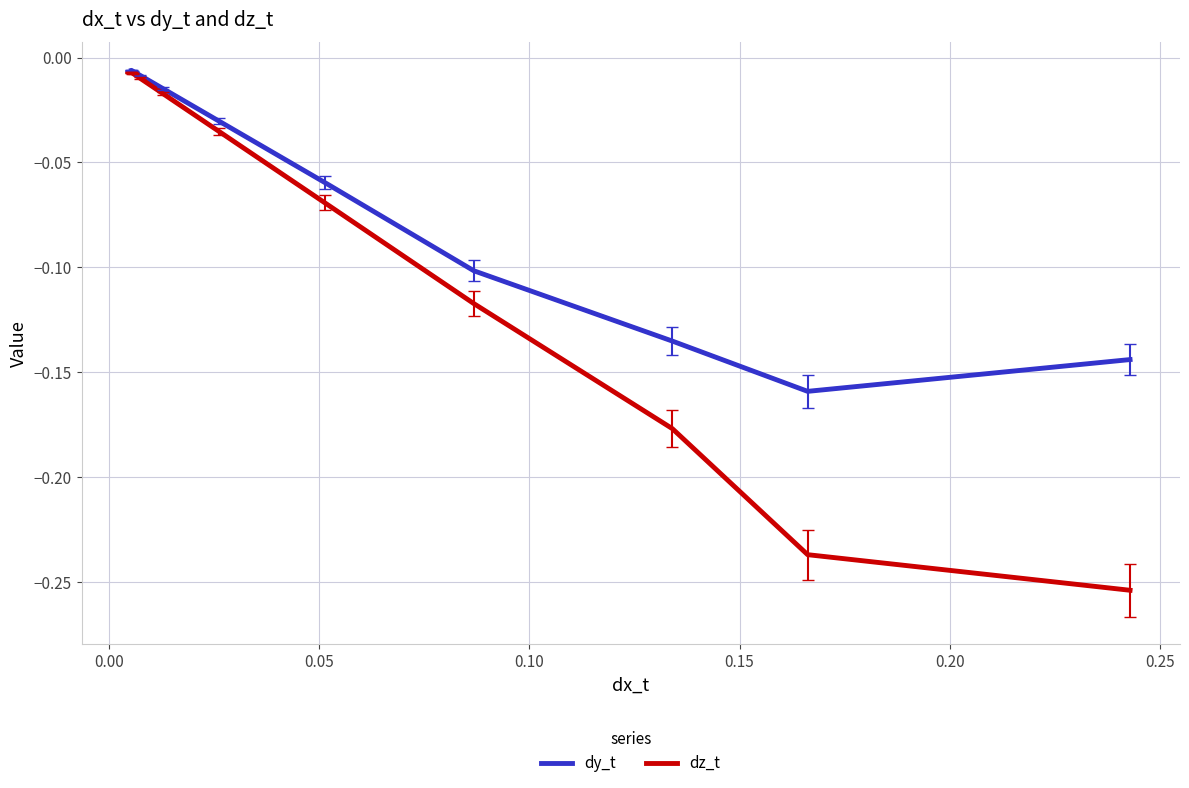

Which series has the widest spread of values?

dz_t